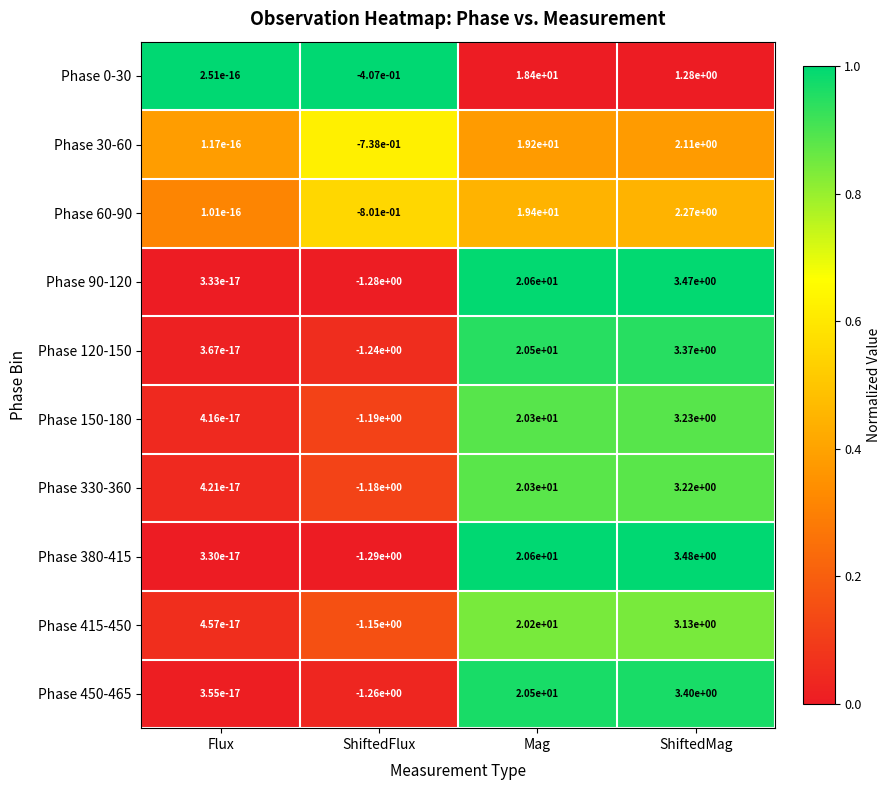

Which label corresponds to the largest value in the chart?

Mag